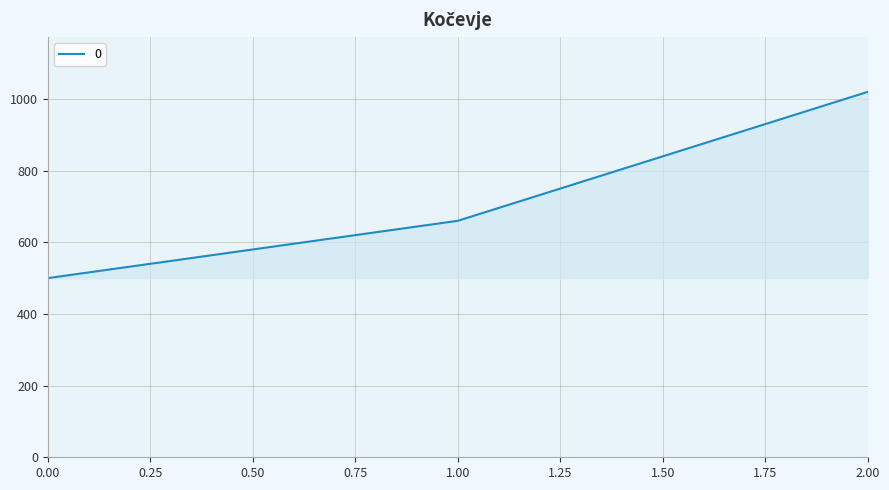

What is the greatest value displayed?

1020